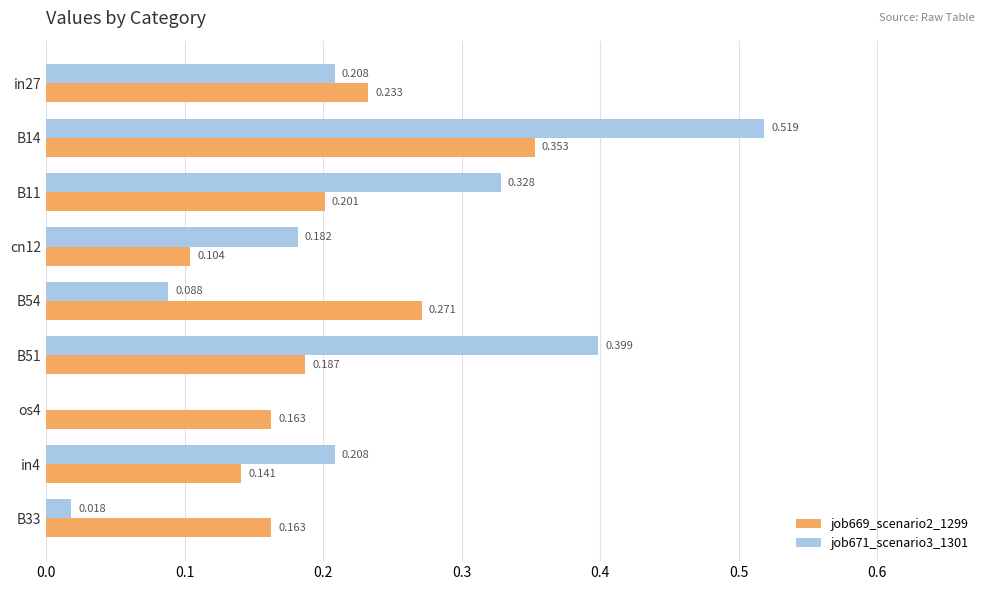

Is the value of job669_scenario2_1299 at B33 greater than the value of job671_scenario3_1301 at B11?

No